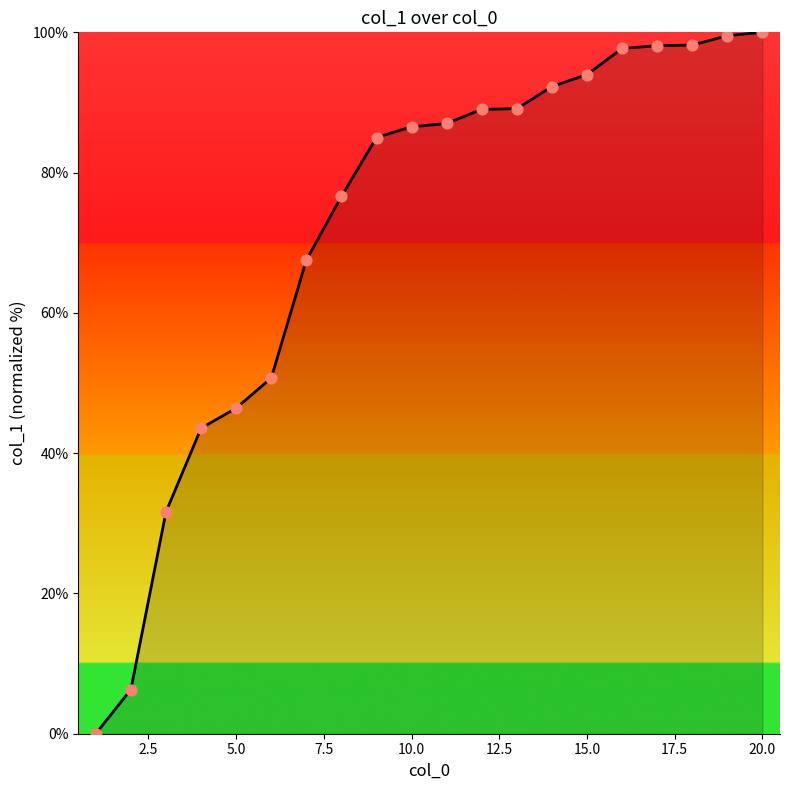

What is the difference between the maximum and minimum values?

100.0